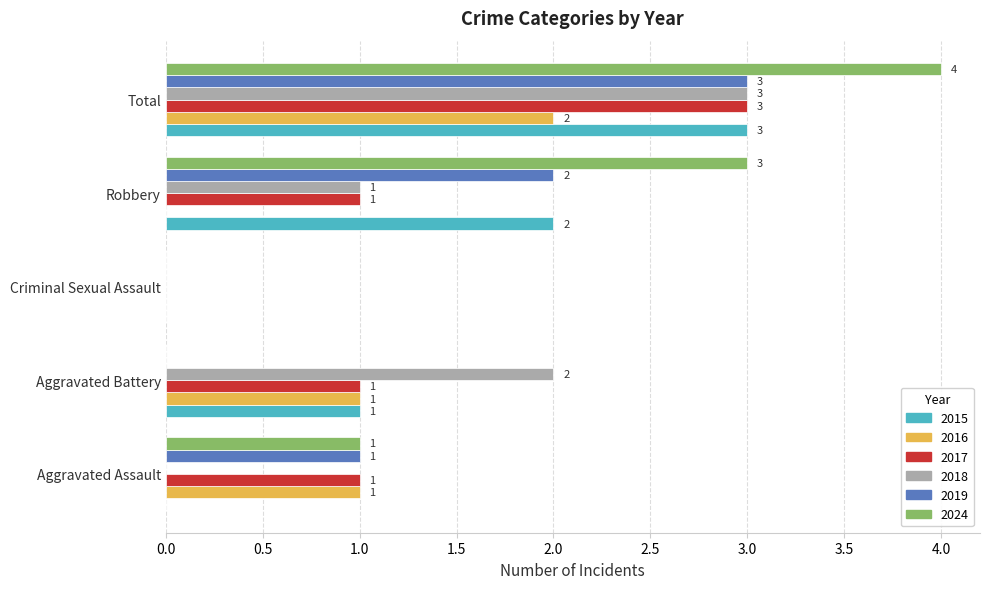

Which series has the largest total across all categories?

2024